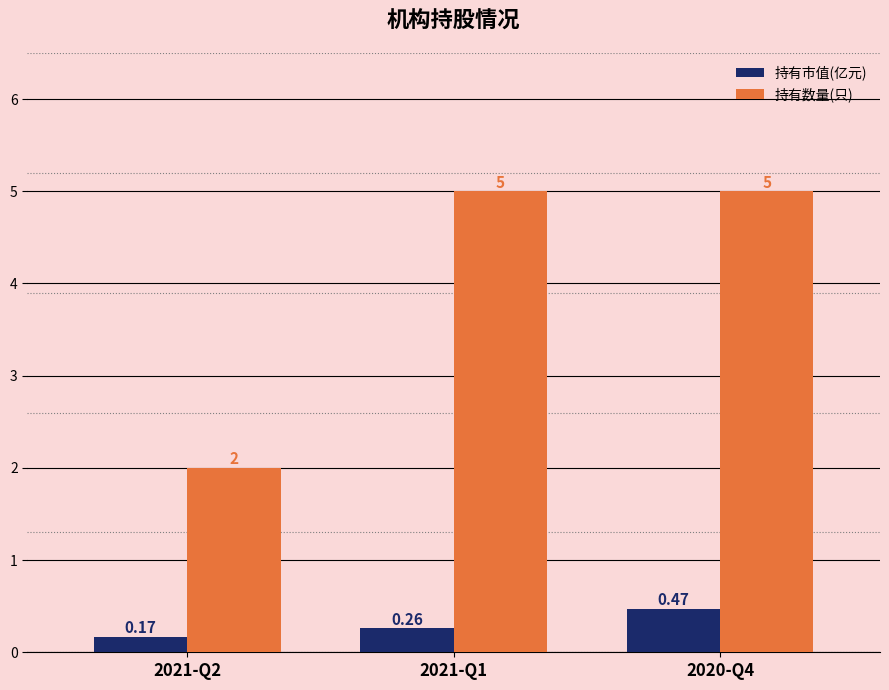

Rank the series by their maximum value, from highest to lowest.

持有数量(只), 持有市值(亿元)